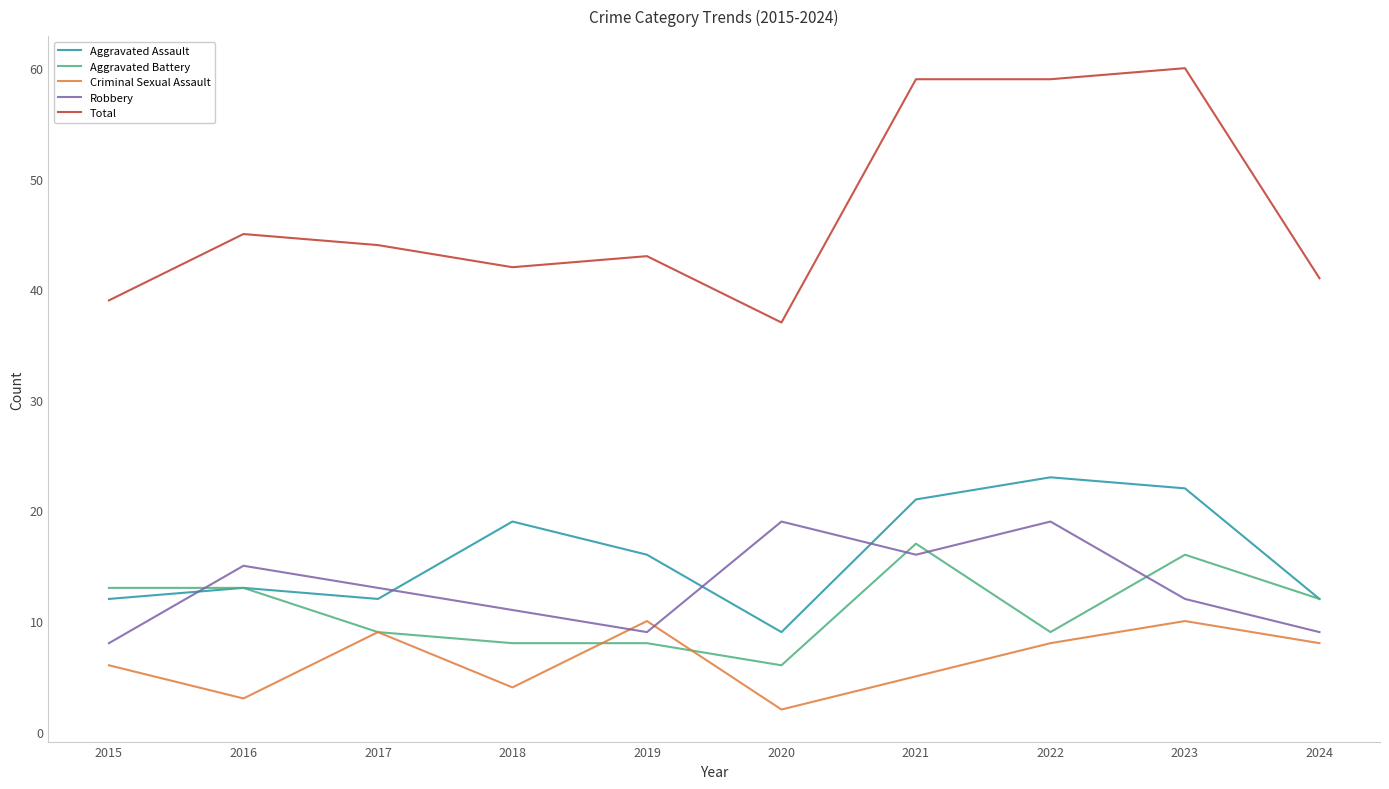

Is the value of Robbery at 2018 greater than the value of Aggravated Assault at 2017?

No